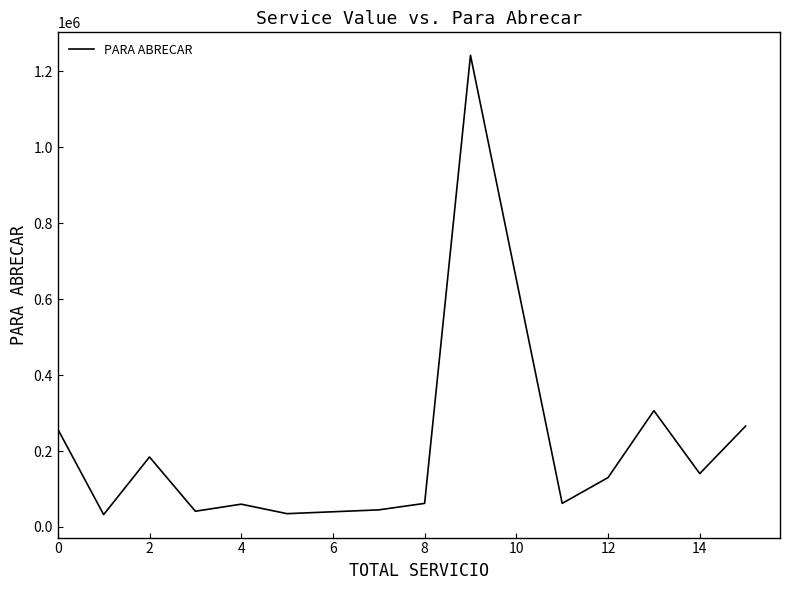

Does the chart display data point markers on the line(s)?

No